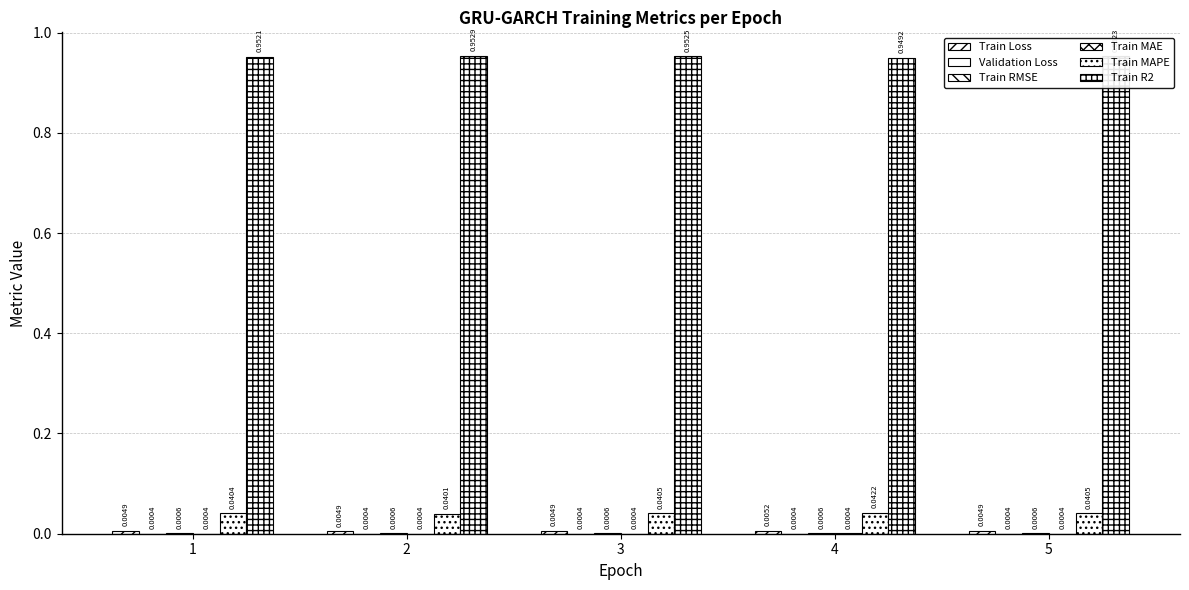

How many data points does each series have?

5